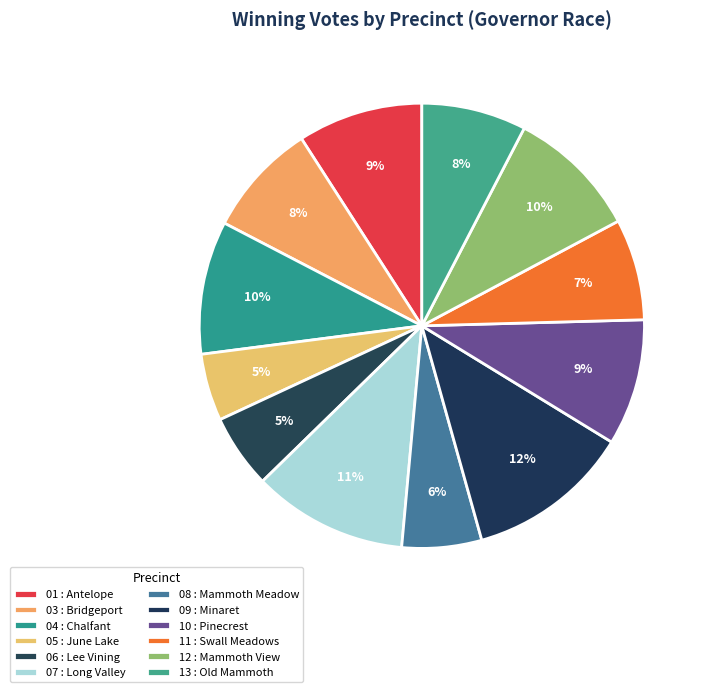

To the nearest percent, what percentage of the pie is 09 : Minaret?

12%